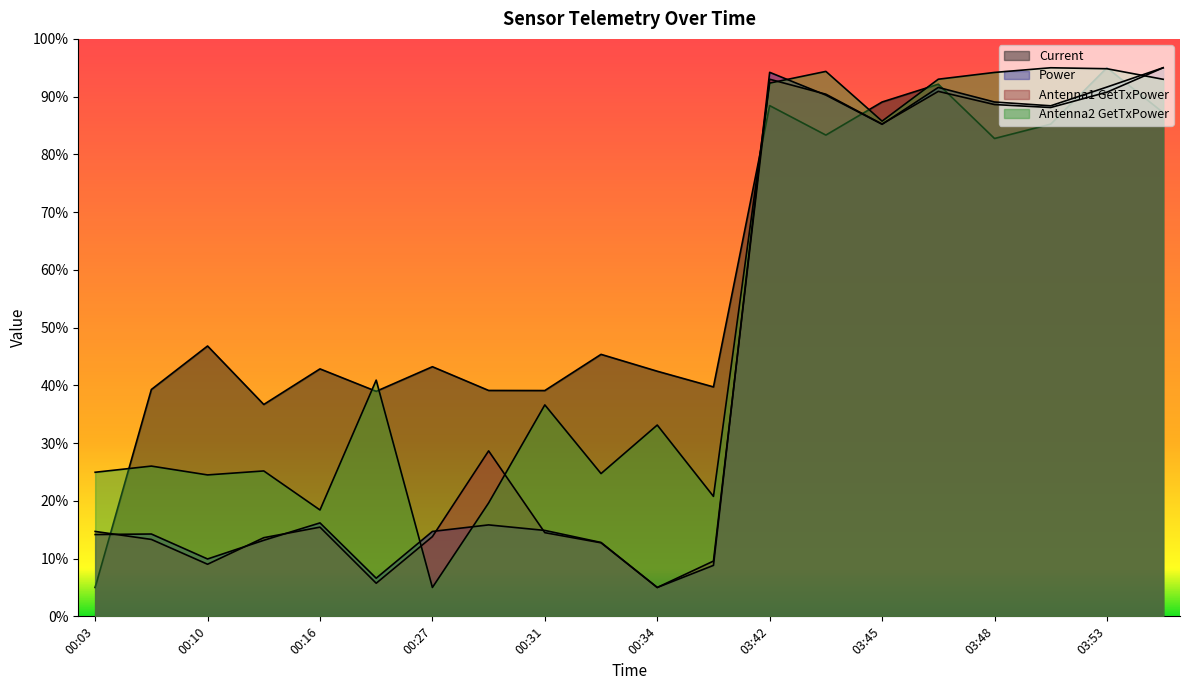

At which category is the sum across all series the highest?

03:53